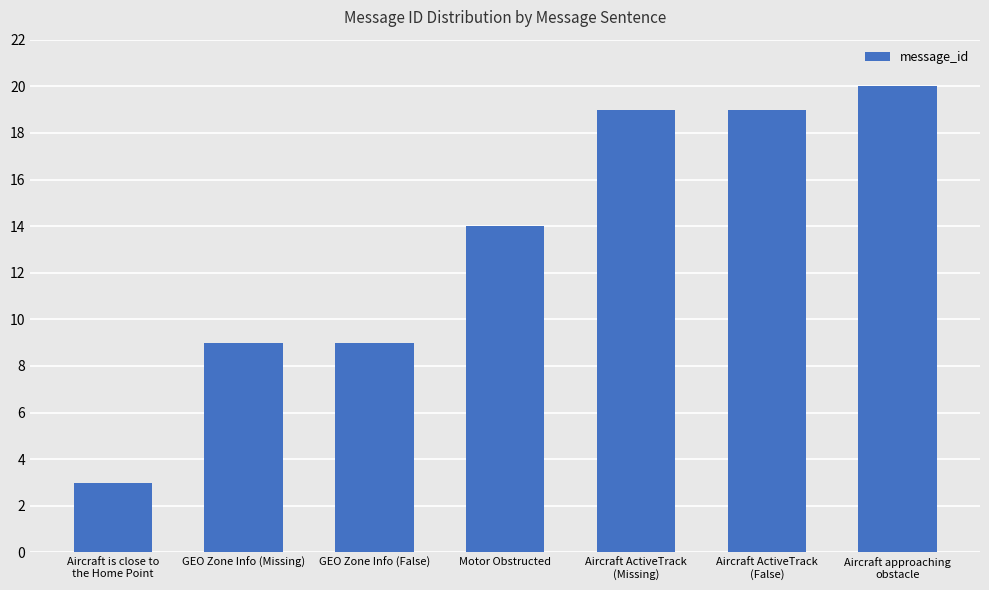

Count the number of data series in this chart.

1